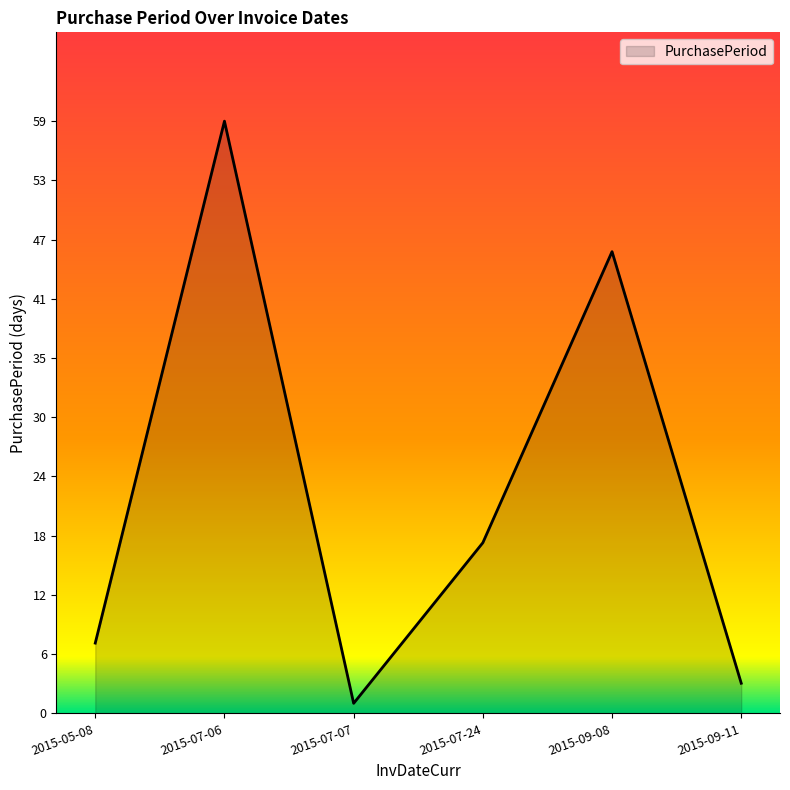

At which label does the data first exceed 17?

2015-07-06